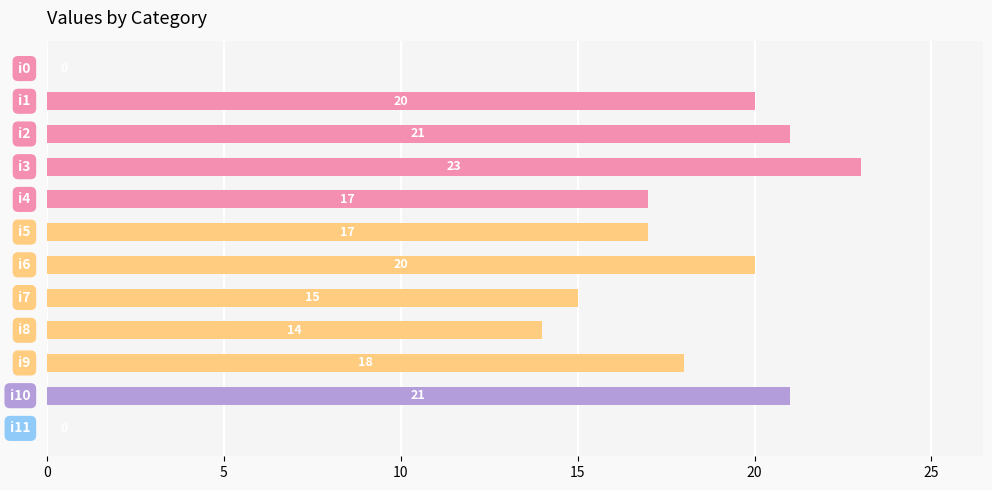

What is the sum of all values?

186